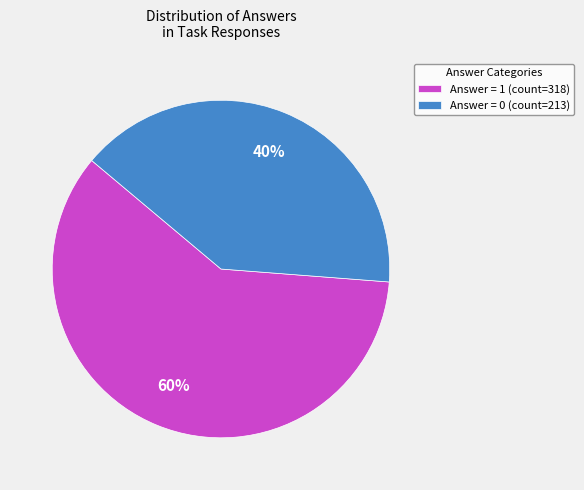

Count the number of slices in the pie.

2